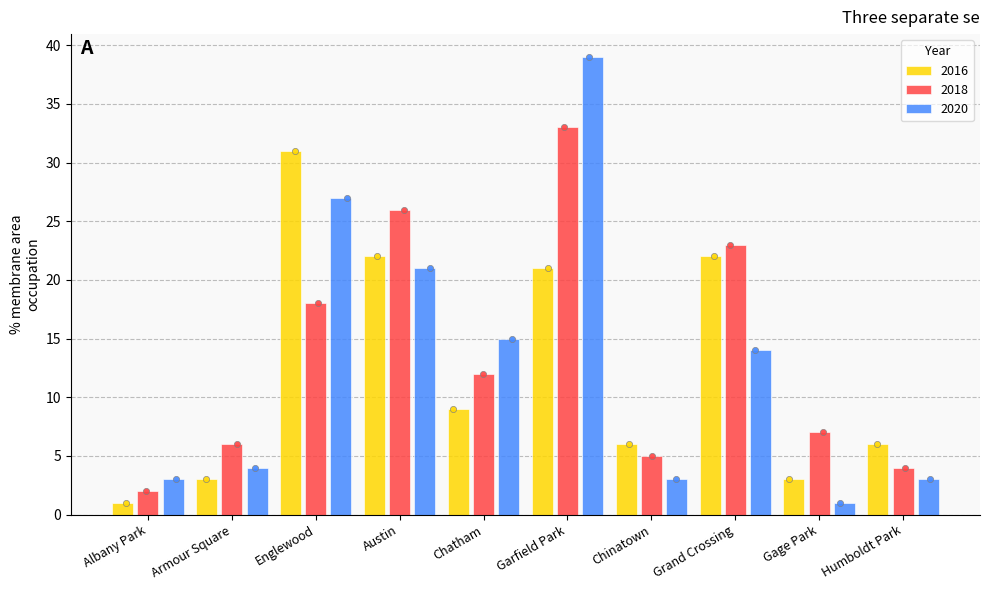

What is the total value across all series at Albany Park?

6